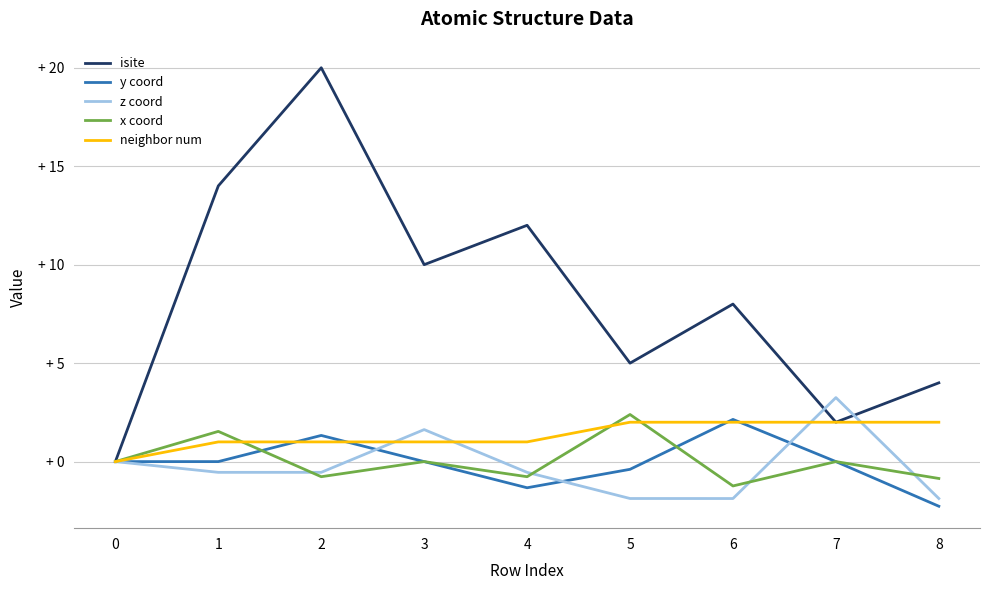

At which category does the chart reach its peak across all series?

2